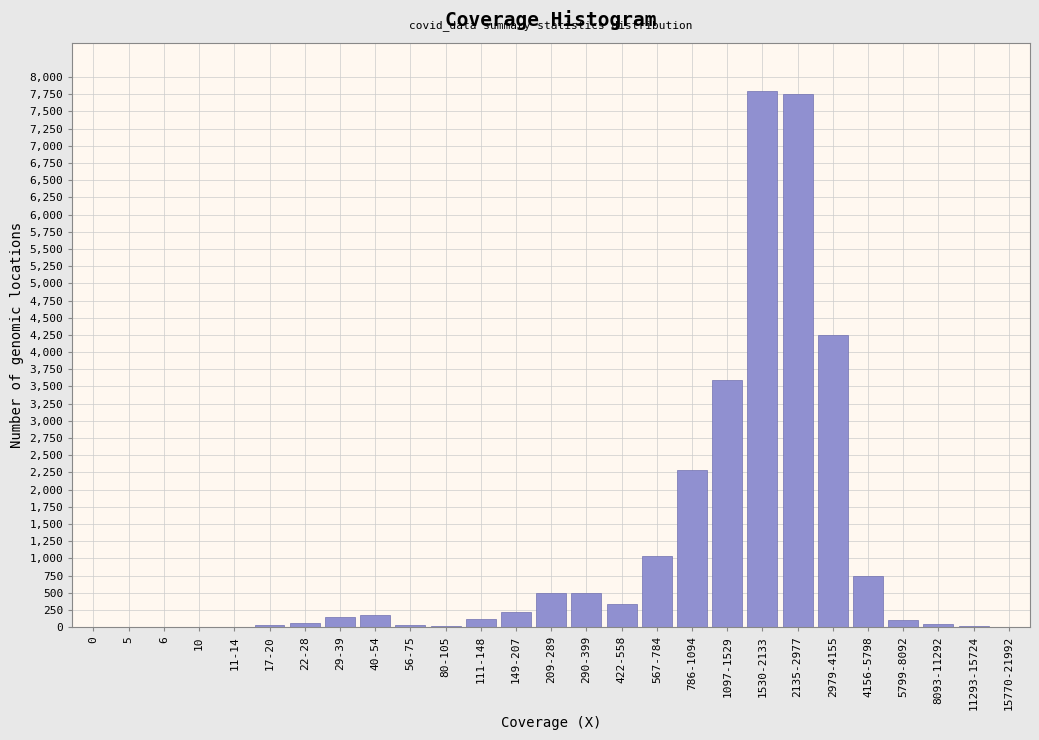

What is the greatest value displayed?

7800